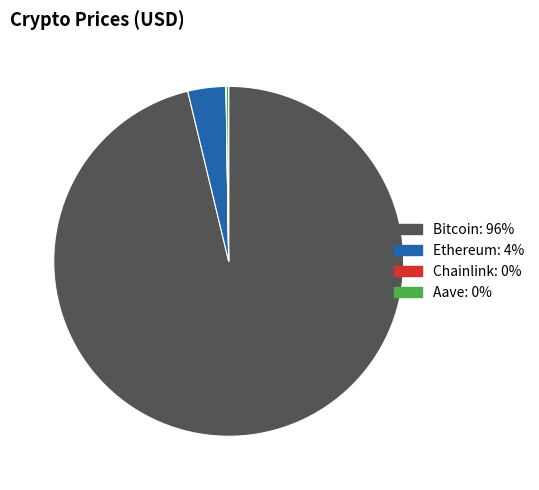

Is the sum of Ethereum and Bitcoin greater than half?

Yes